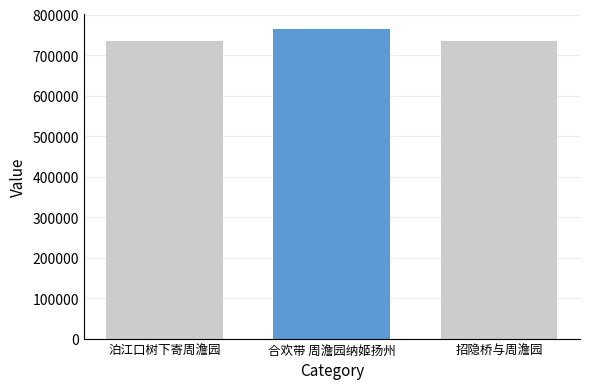

Rank the categories by value from lowest to highest.

泊江口树下寄周澹园, 招隐桥与周澹园, 合欢带 周澹园纳姬扬州